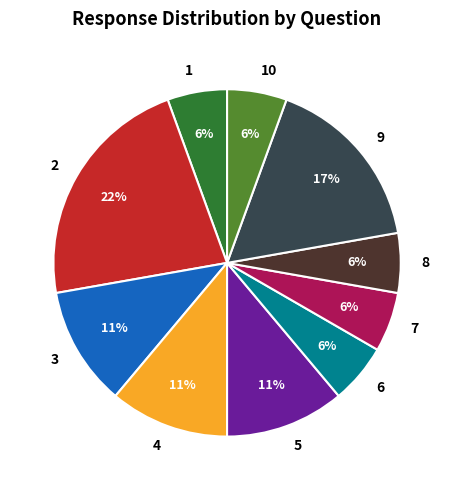

To the nearest percent, what percentage of the pie is 8?

6%